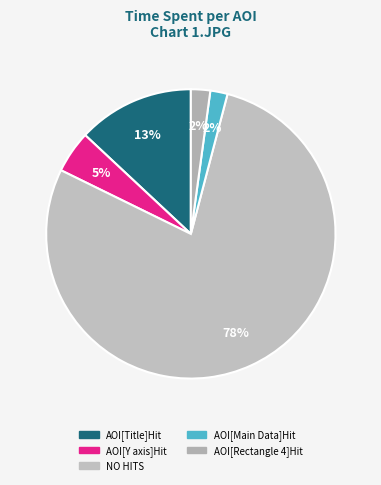

Which category has the biggest portion of the pie?

NO HITS